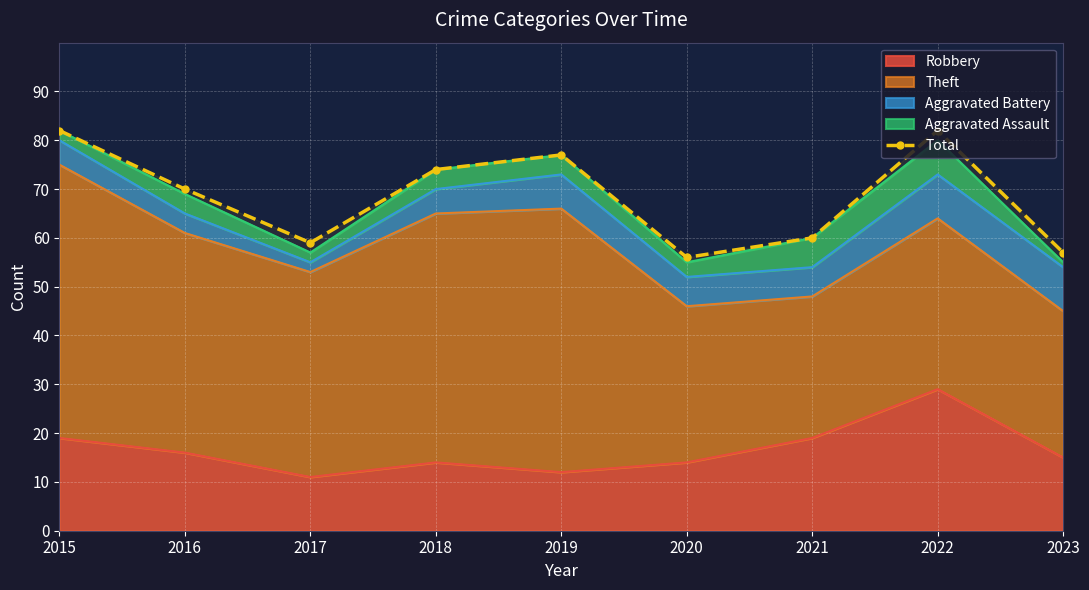

Between 2017 and 2023, which is larger?

2017